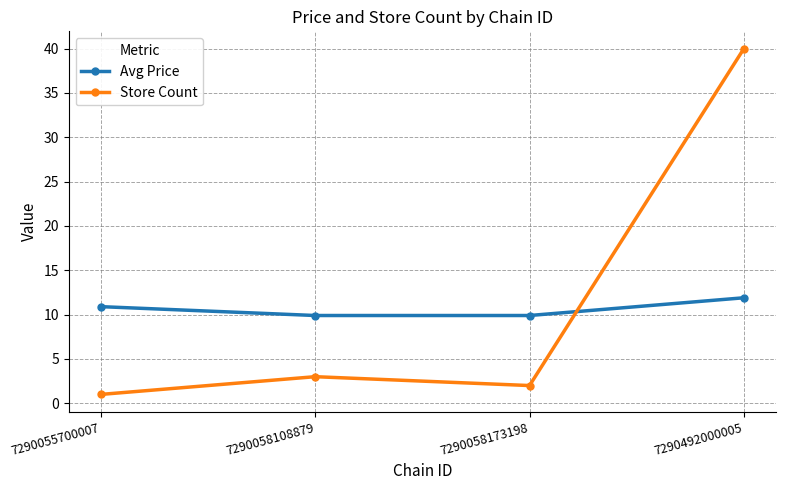

Is the value of Avg Price at 7290055700007 greater than the value of Store Count at 7290058173198?

Yes